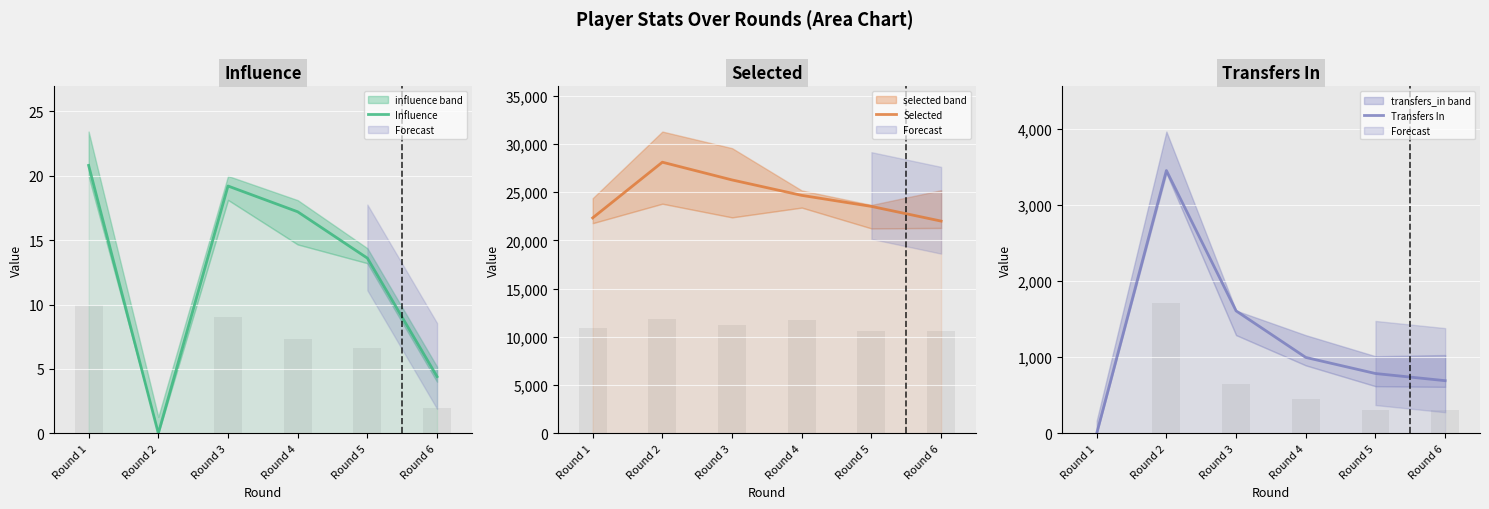

Between Round 6 and Round 1, which is larger?

Round 1